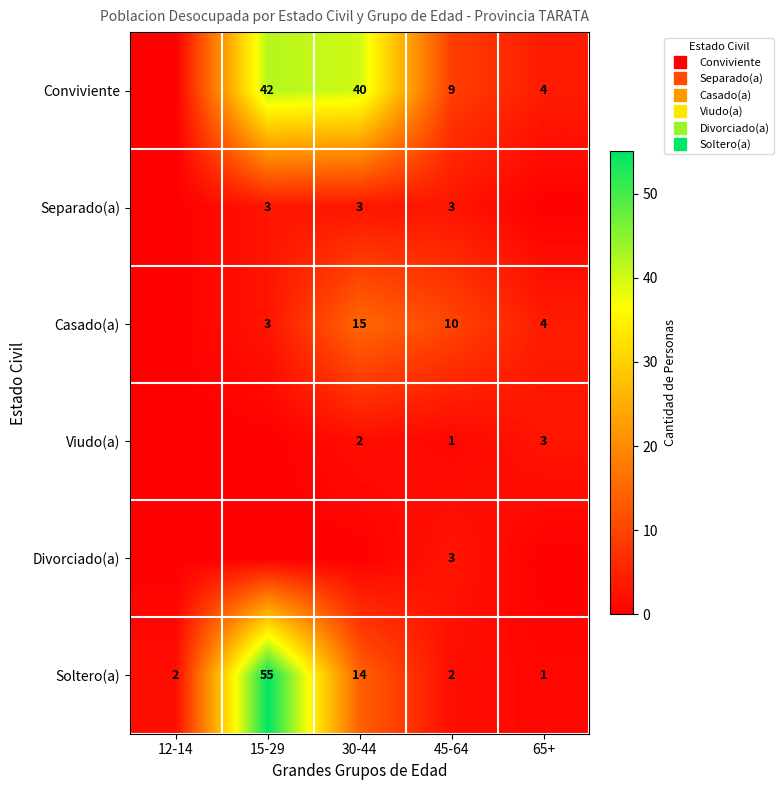

What is the sum of all Conviviente values?

95